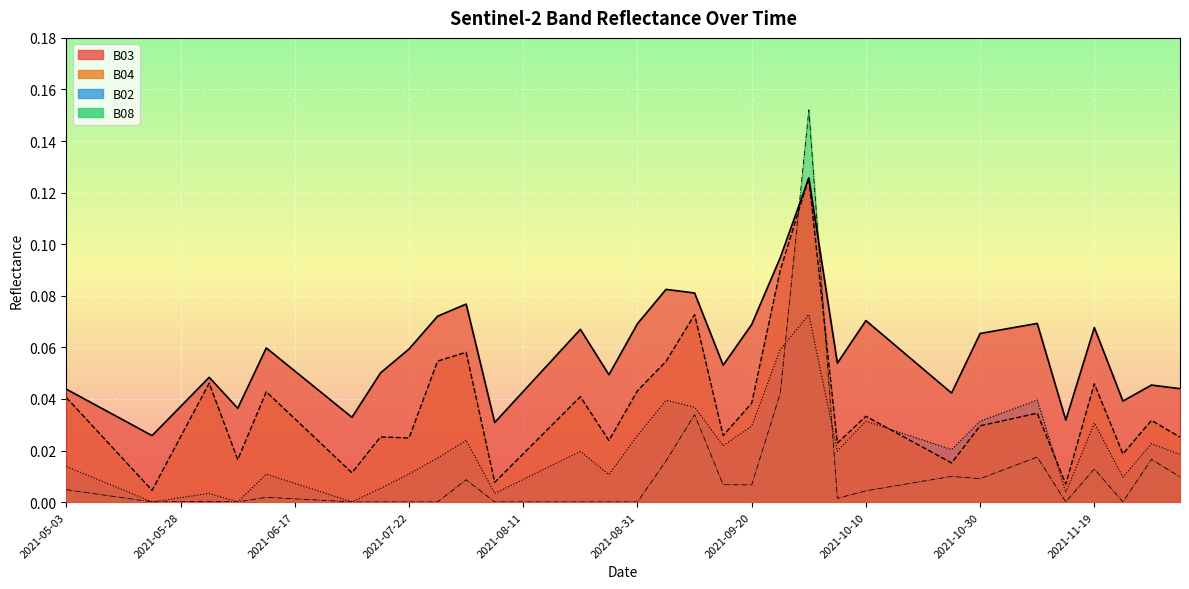

At how many categories does at least one series exceed 0?

40